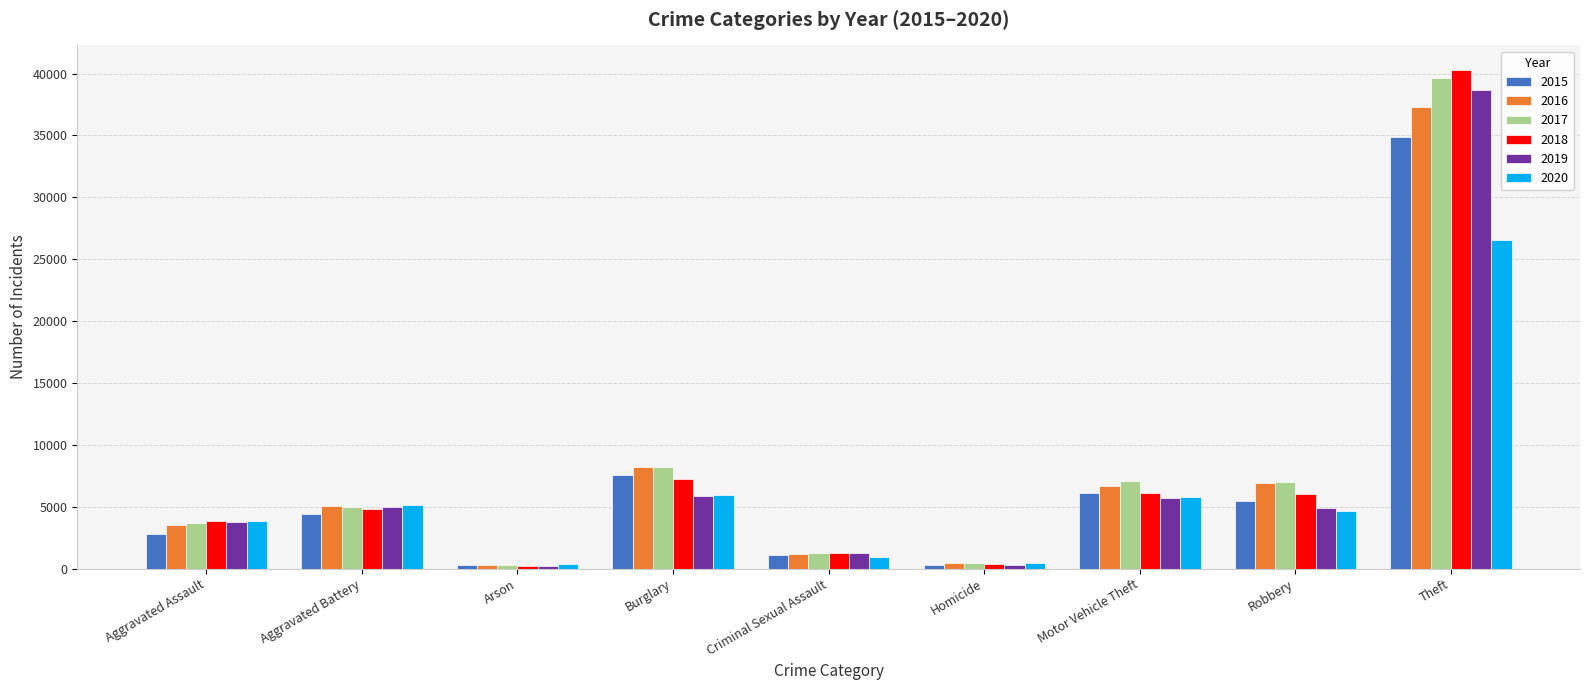

True or false: 2018 has a value of 3835 at Aggravated Assault.

True